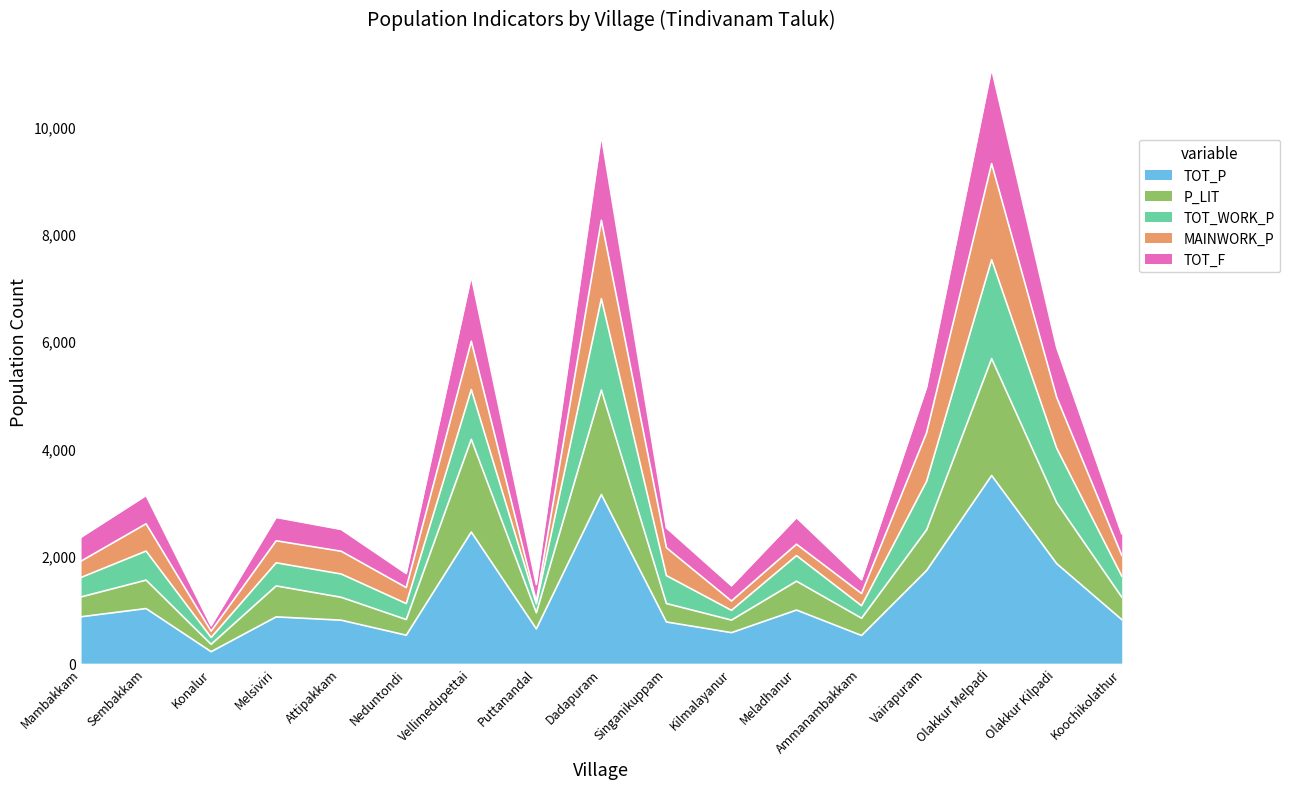

In P_LIT, how many points are higher than both neighbors (excluding endpoints)?

6